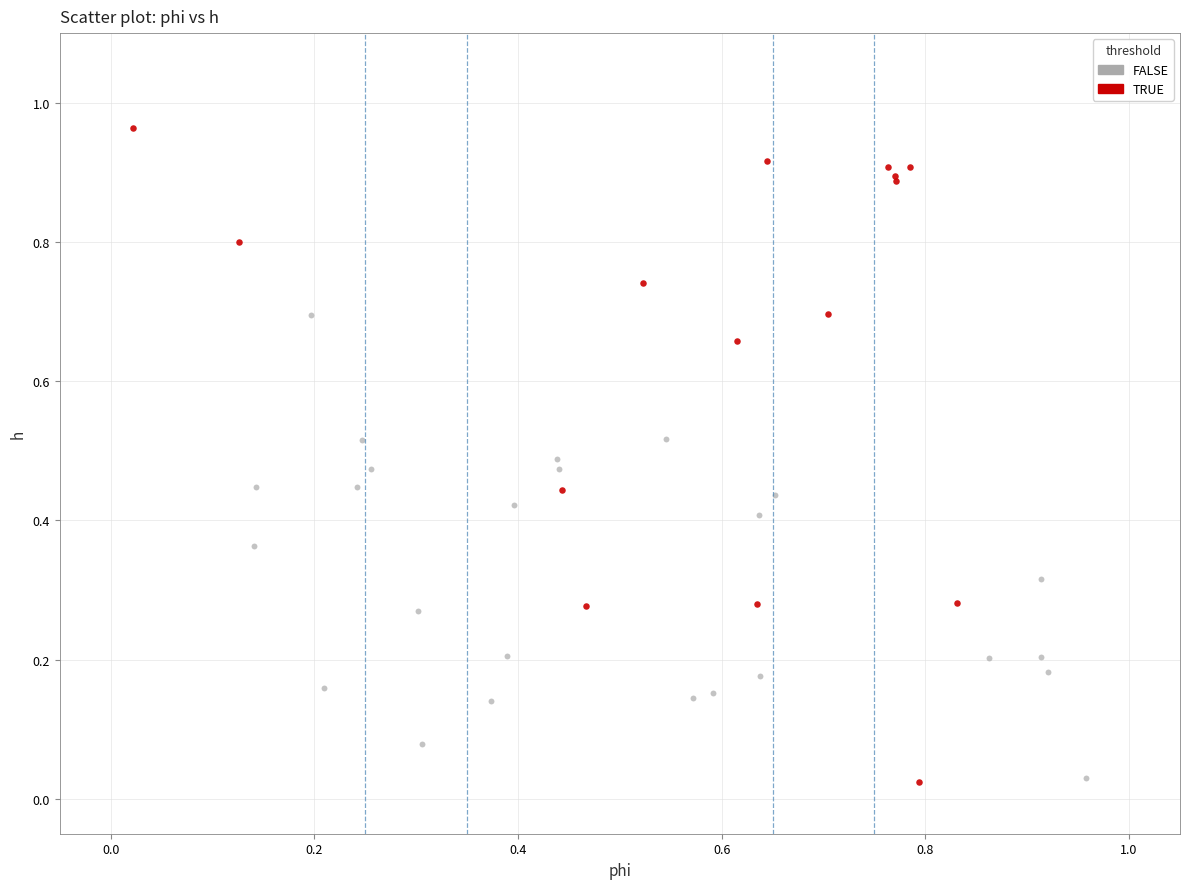

Which series has the largest Y range (max minus min)?

TRUE